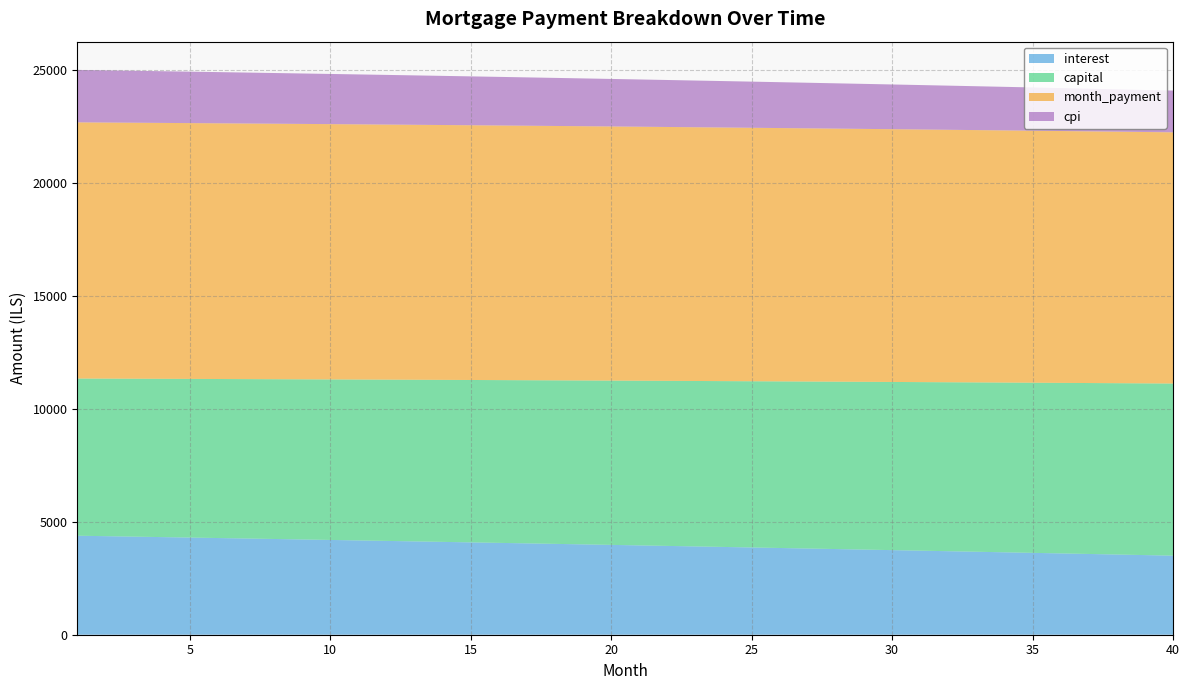

What is the total value across all series at 25?

24495.2